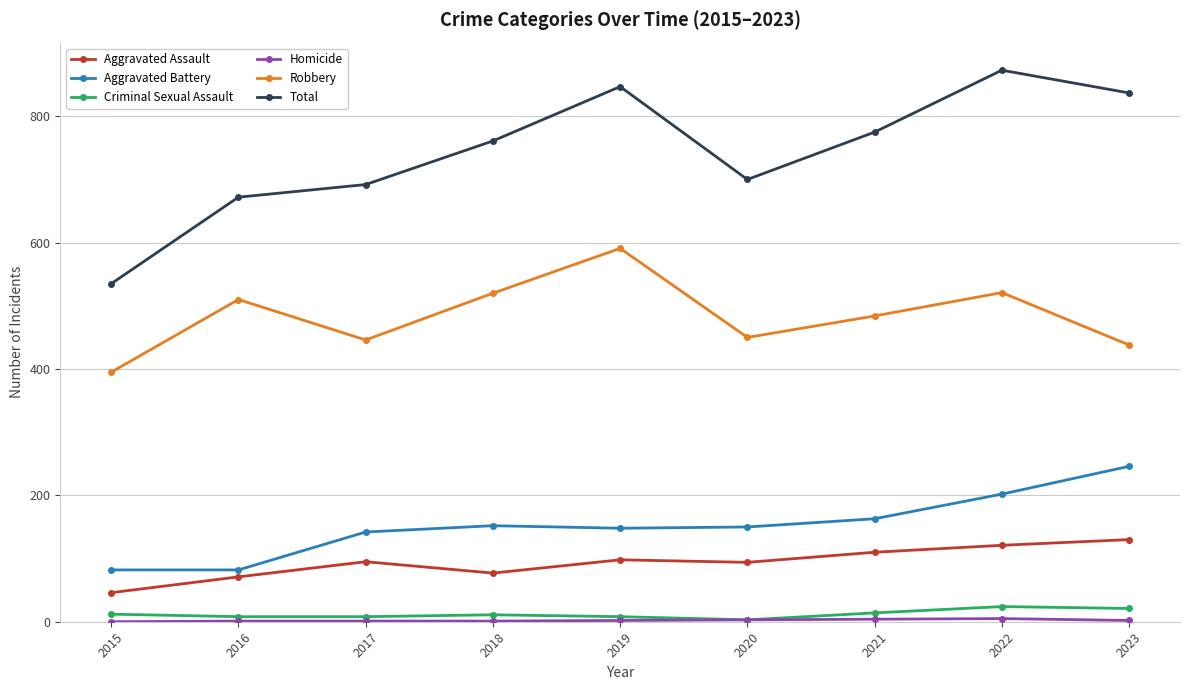

Between 2016 and 2021, which series saw the biggest shift?

Total